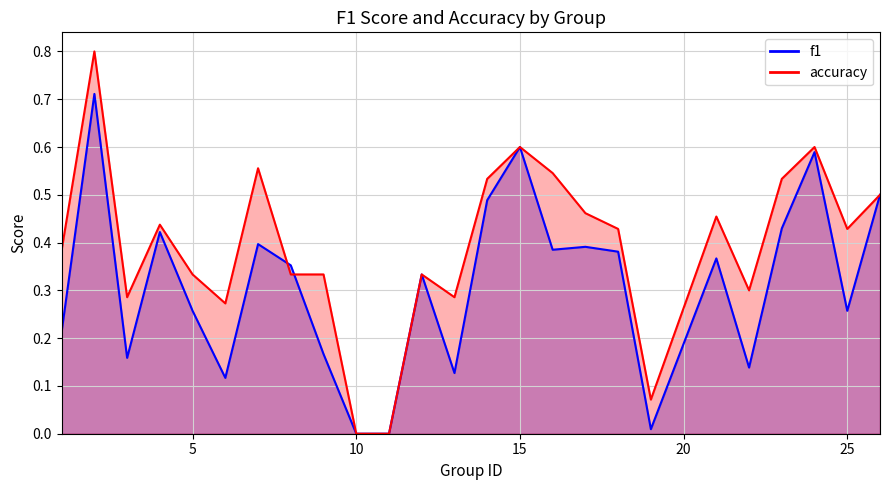

How many interior local valleys does the f1 series have?

7